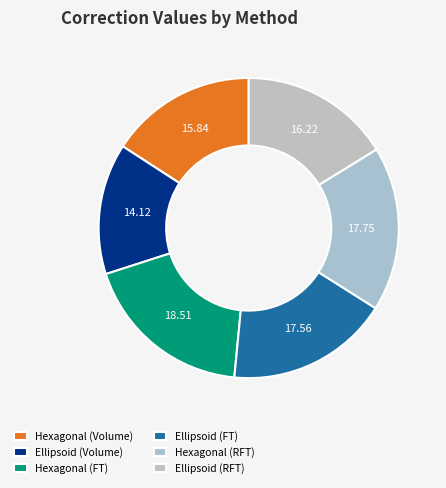

To the nearest percent, what percentage of the pie is Hexagonal (RFT)?

18%